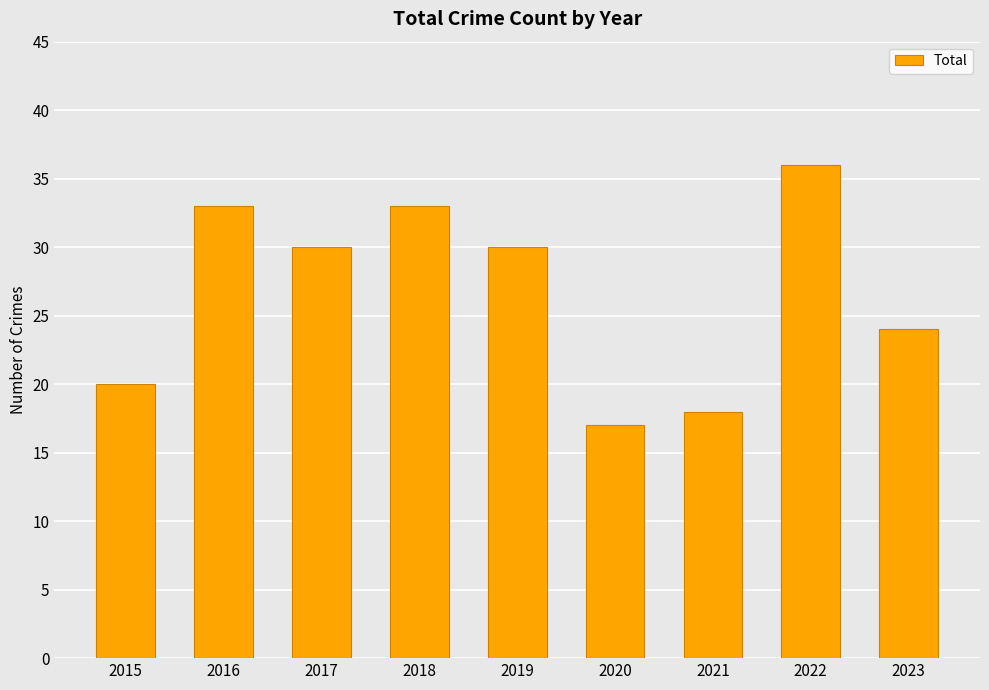

Where does the data first go above 30?

2016